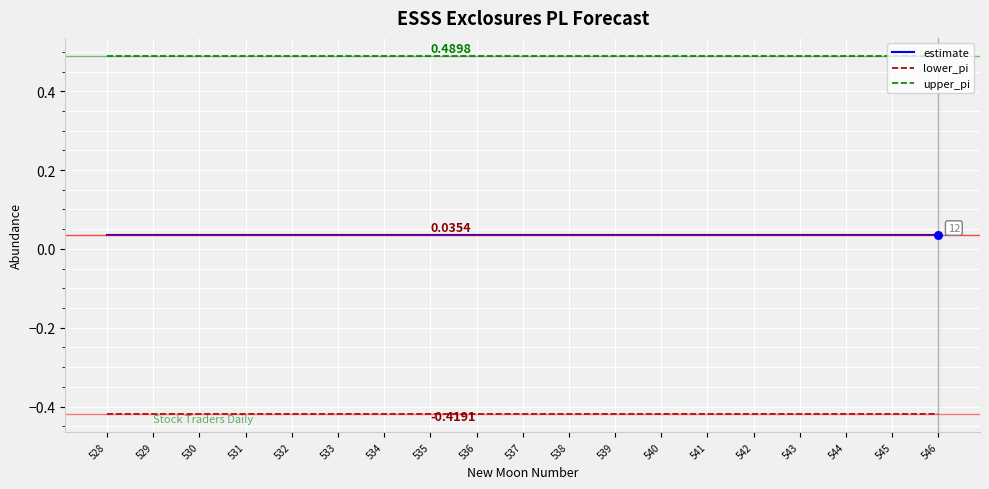

What is the total value across all series at 534?

0.1